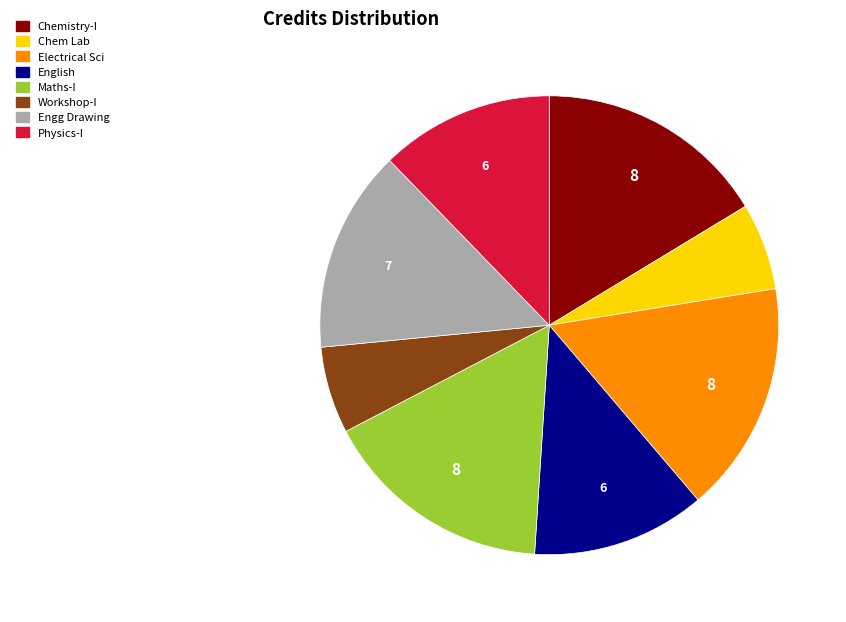

Is there any slice that represents more than half of the pie?

No